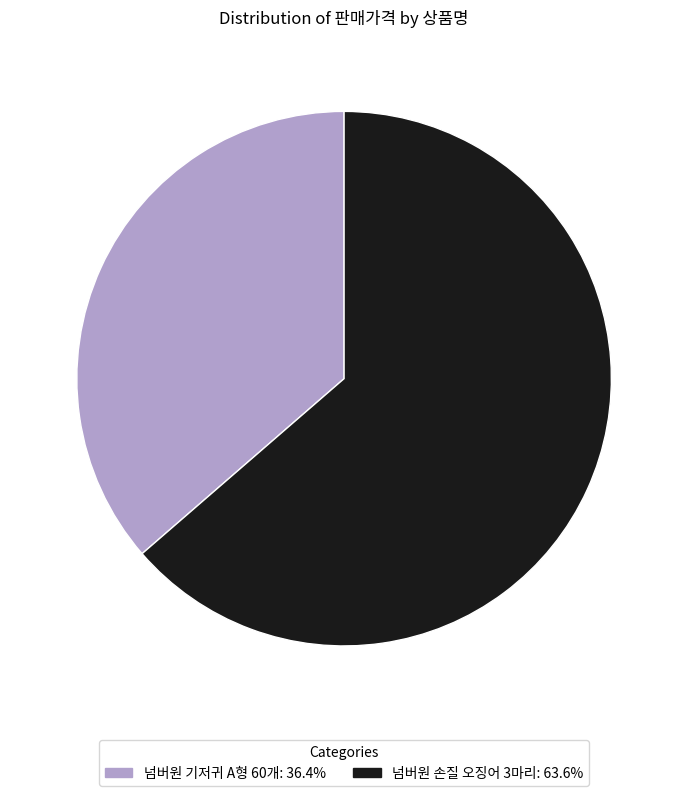

What is the majority slice?

넘버원 손질 오징어 3마리